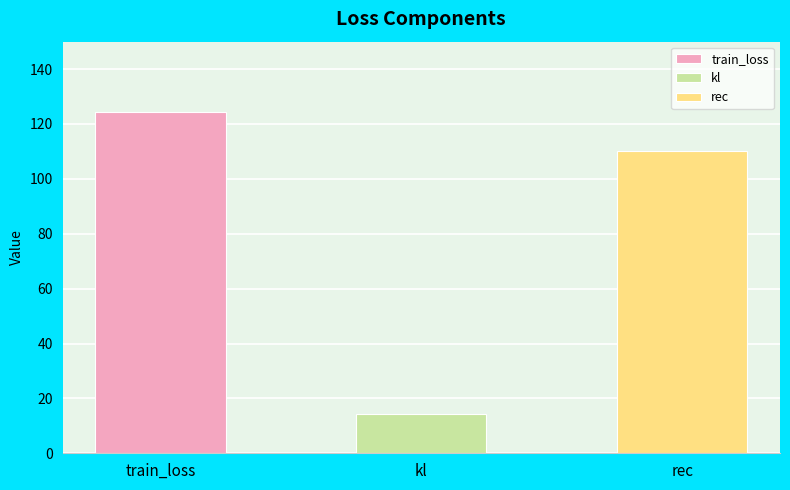

The chart shows a value of 31.2 at rec. True or false?

False